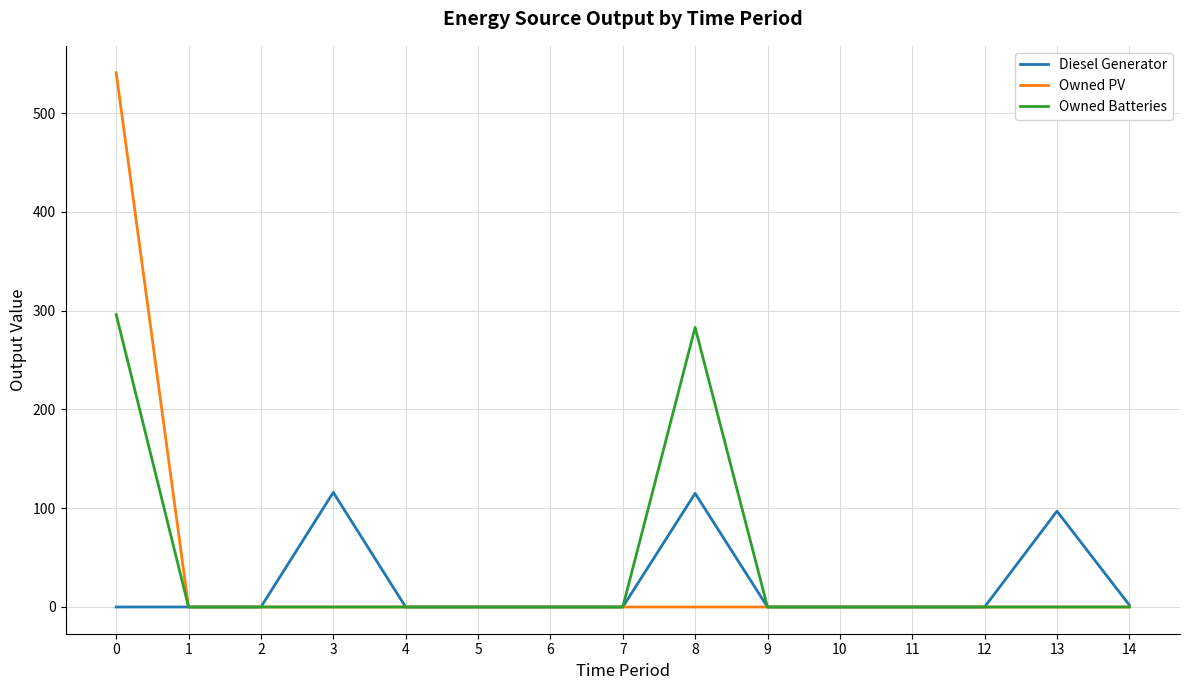

Does the chart display data point markers on the line(s)?

No